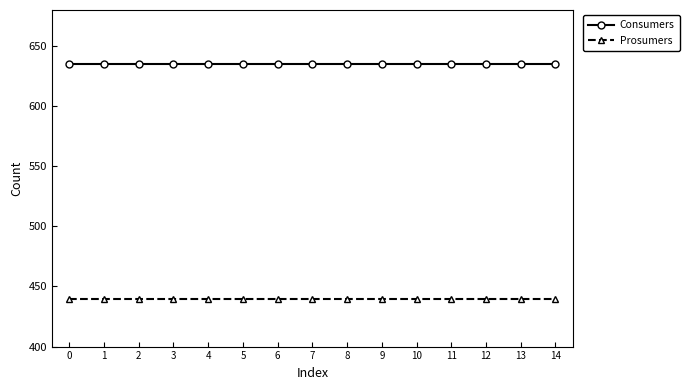

Rank the series at 2 from lowest to highest value.

Prosumers, Consumers